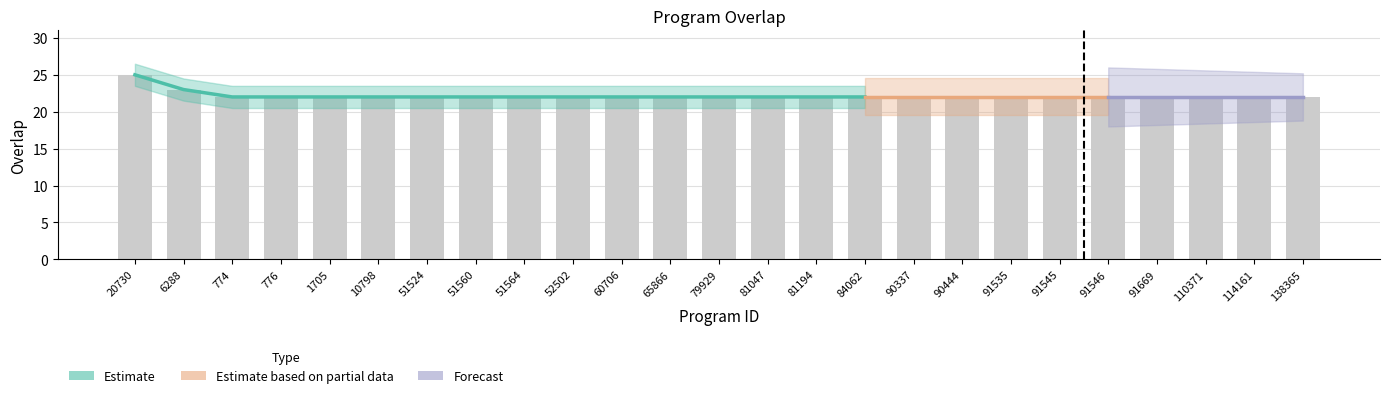

Is it true that the value at 20730 is 39?

False